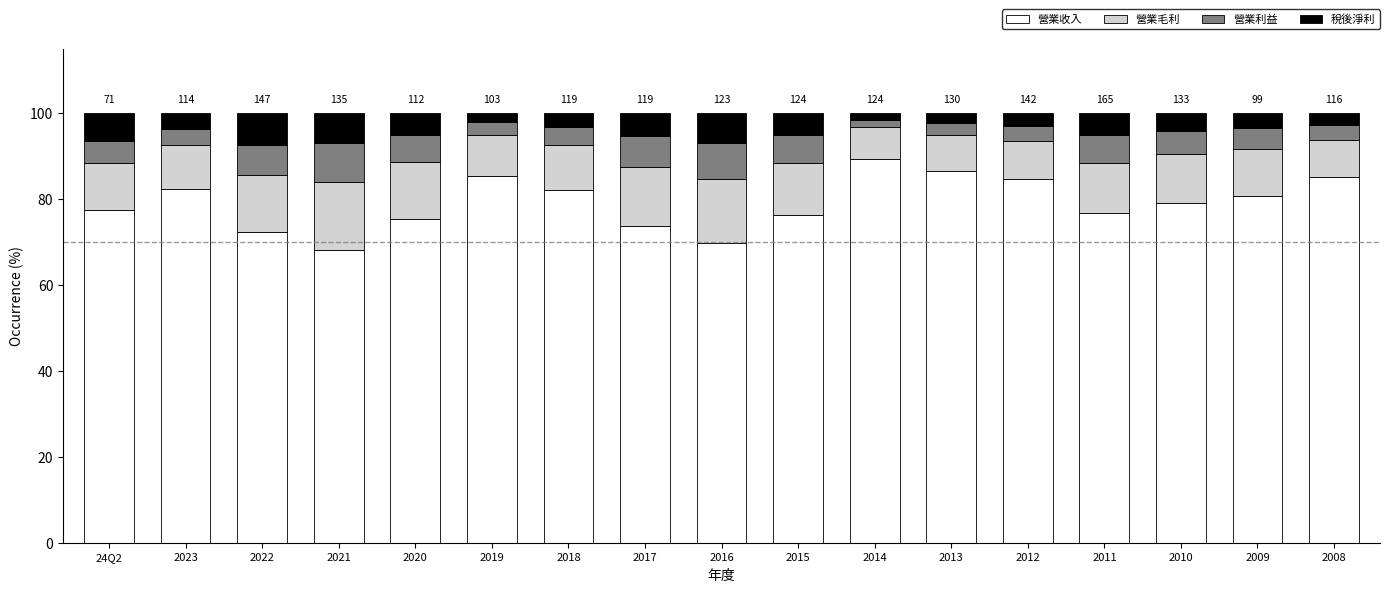

The 營業收入 series shows 76.3 at 2015. True or false?

True